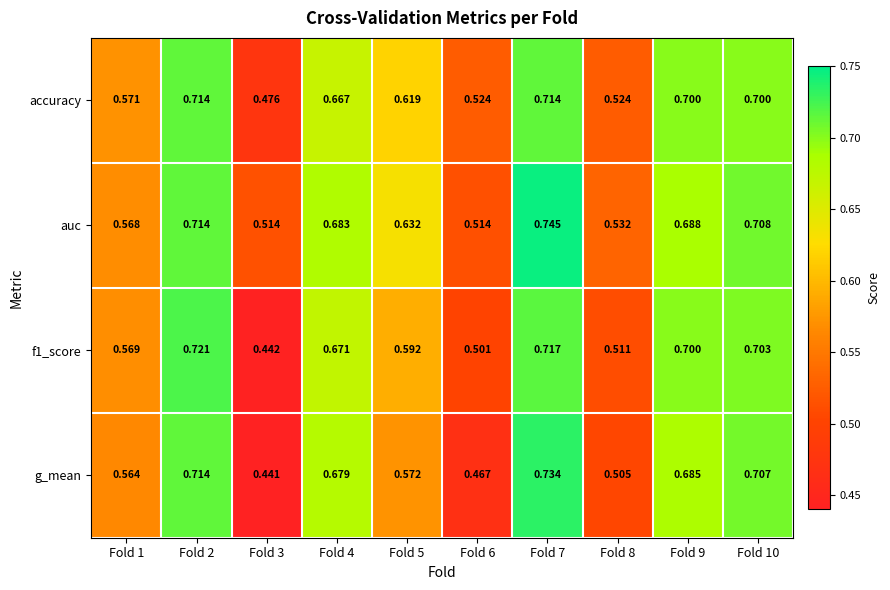

Which series has the largest total across all categories?

auc